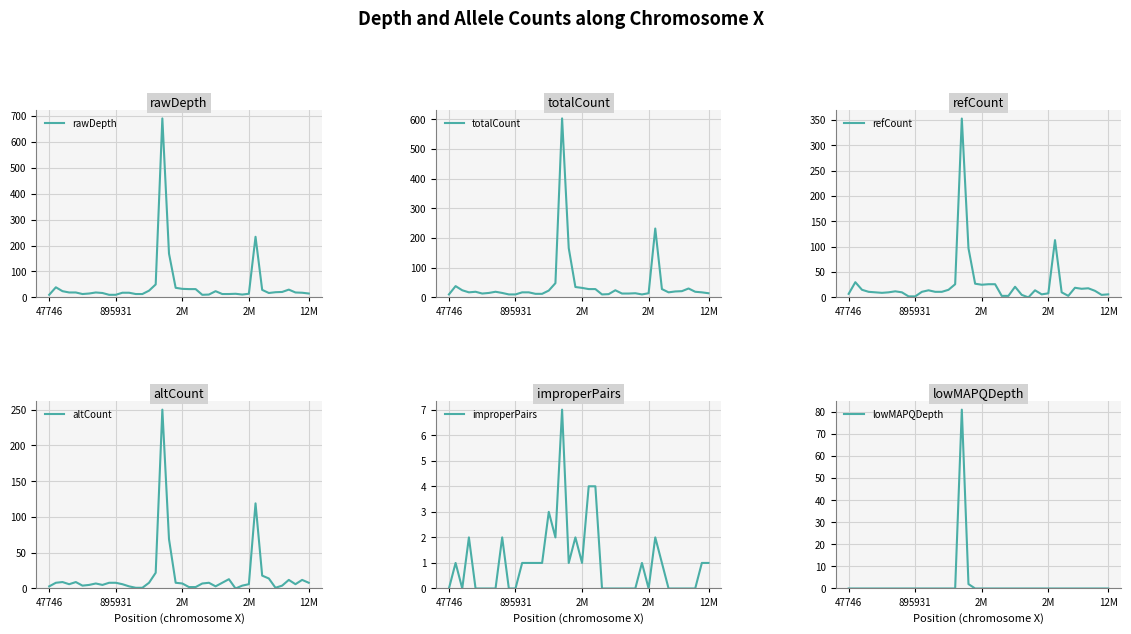

How many lines are shown in the chart?

6